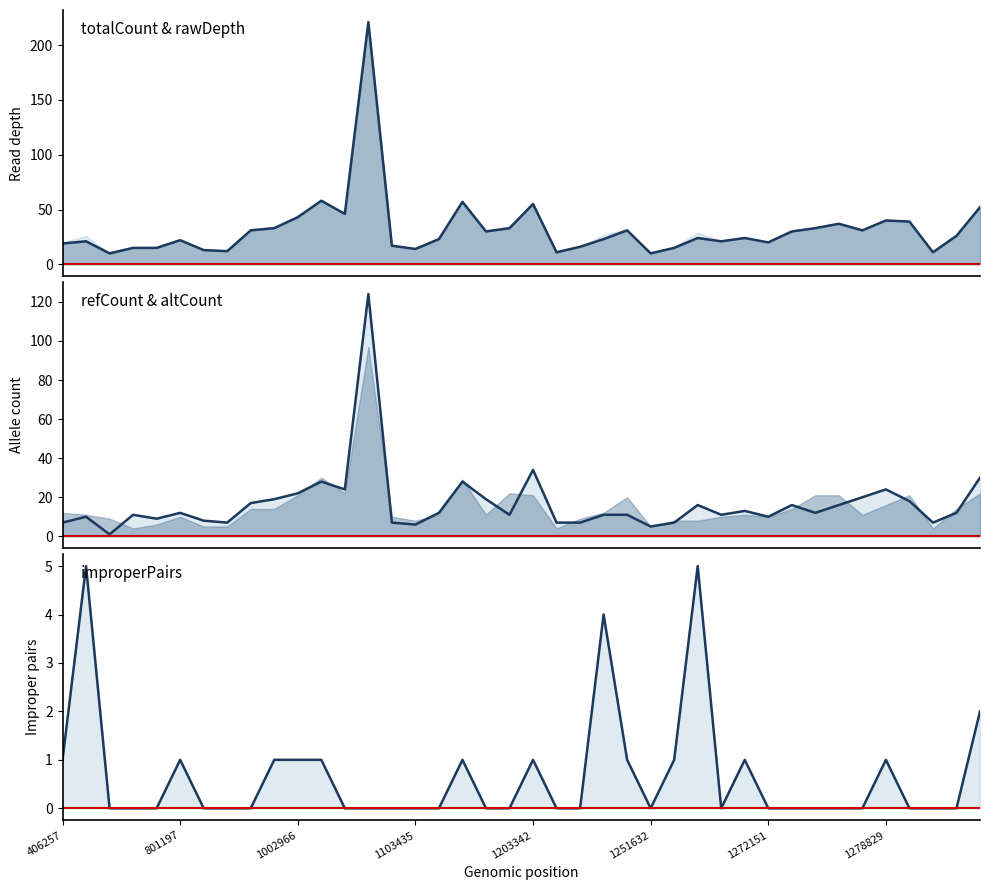

What is the difference between the maximum and minimum values in the refCount series?

123